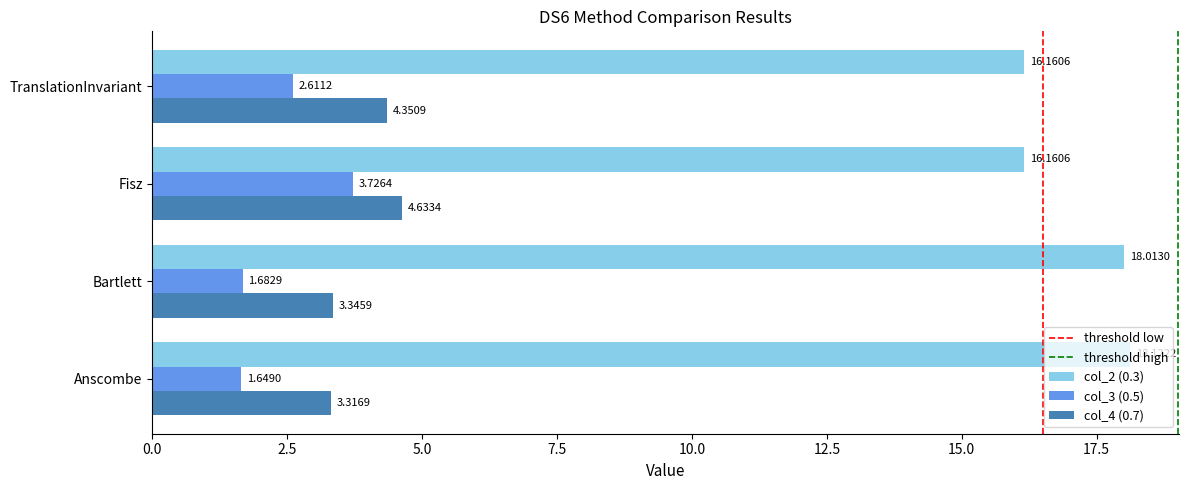

Where is col_3 (0.5) nearest to the value 2?

Bartlett